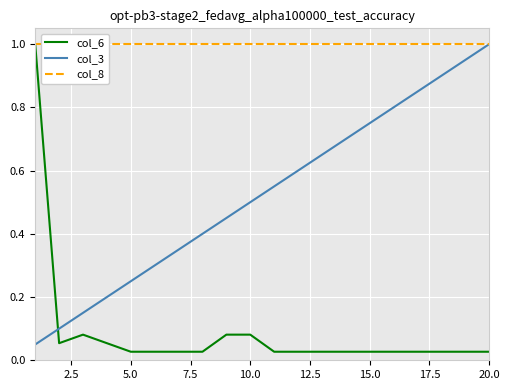

Is this an area chart (filled region under the line)?

No